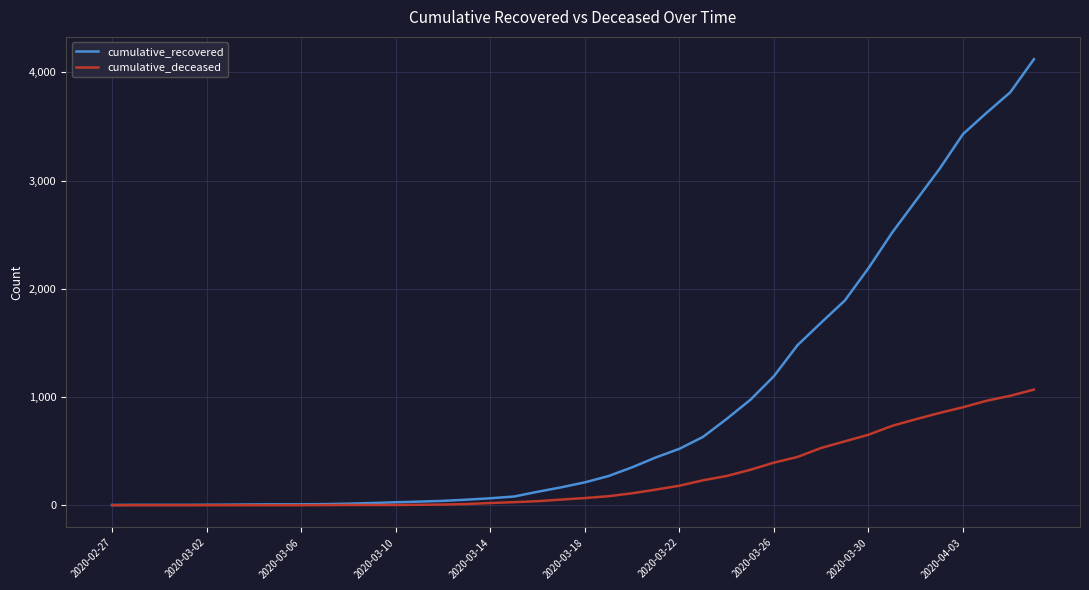

What are all the series names shown in the legend?

cumulative_recovered, cumulative_deceased